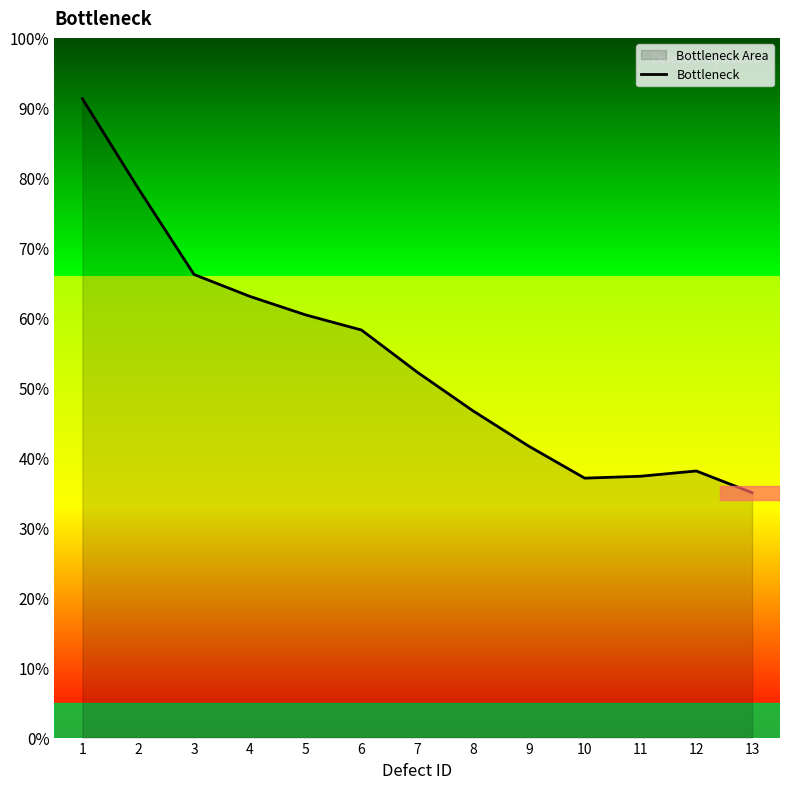

List the labels in order of value, smallest first.

13, 10, 11, 12, 9, 8, 7, 6, 5, 4, 3, 2, 1